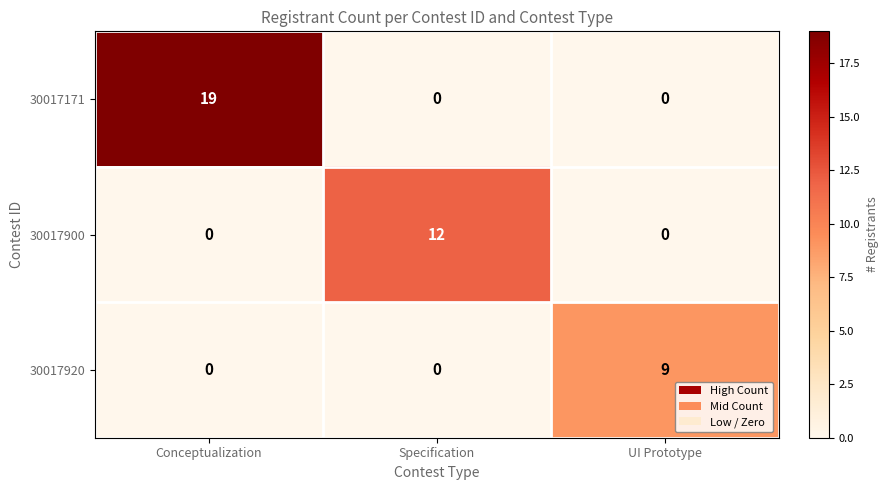

Which category has the highest value across all series?

Conceptualization